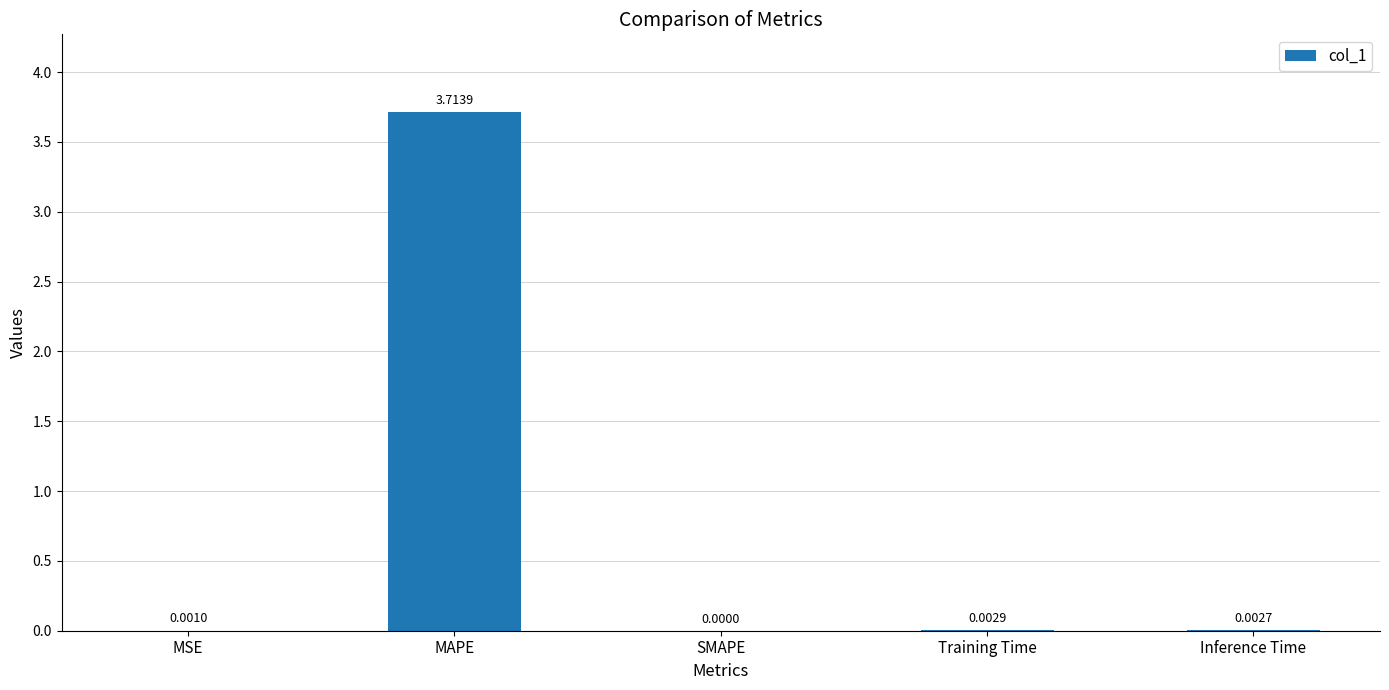

What is the average value?

0.7